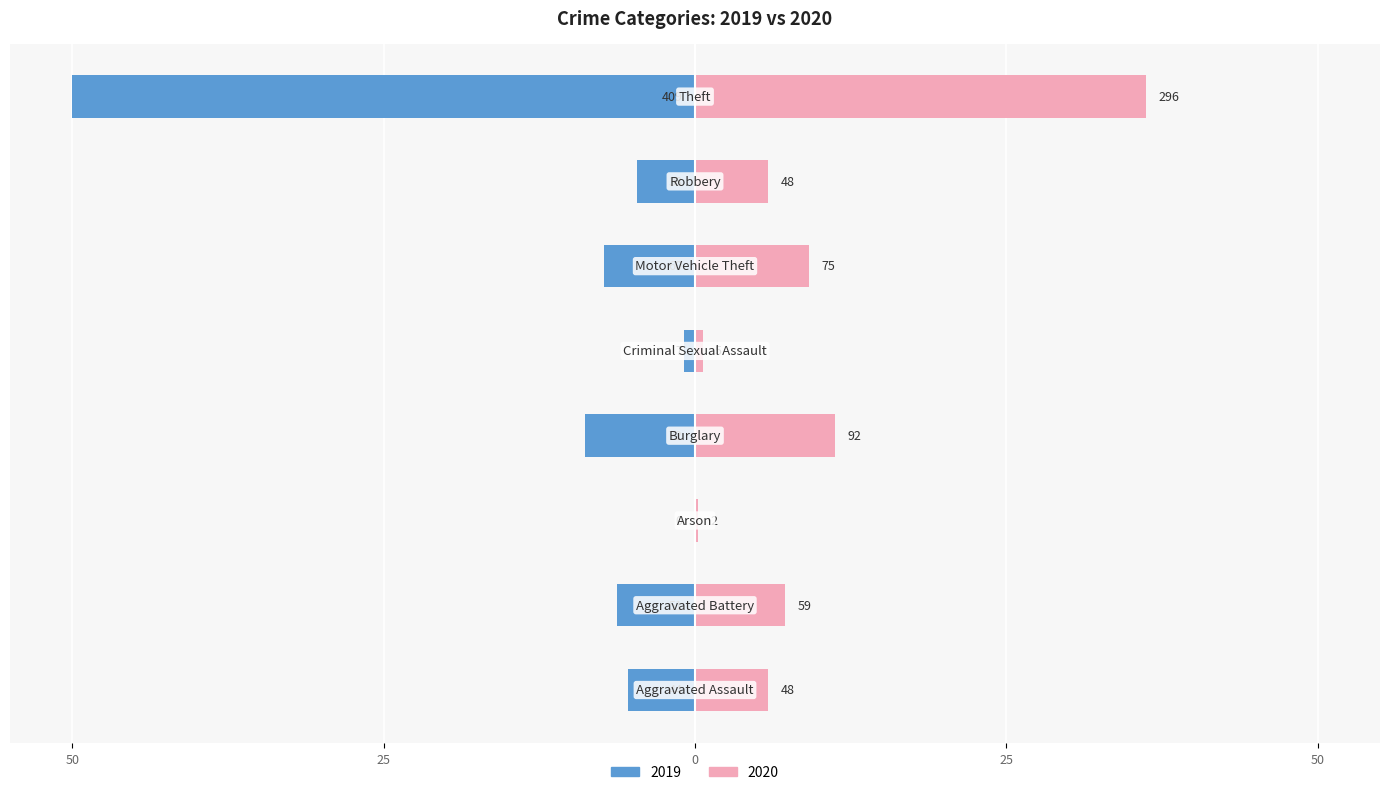

How many distinct data groups are displayed?

2